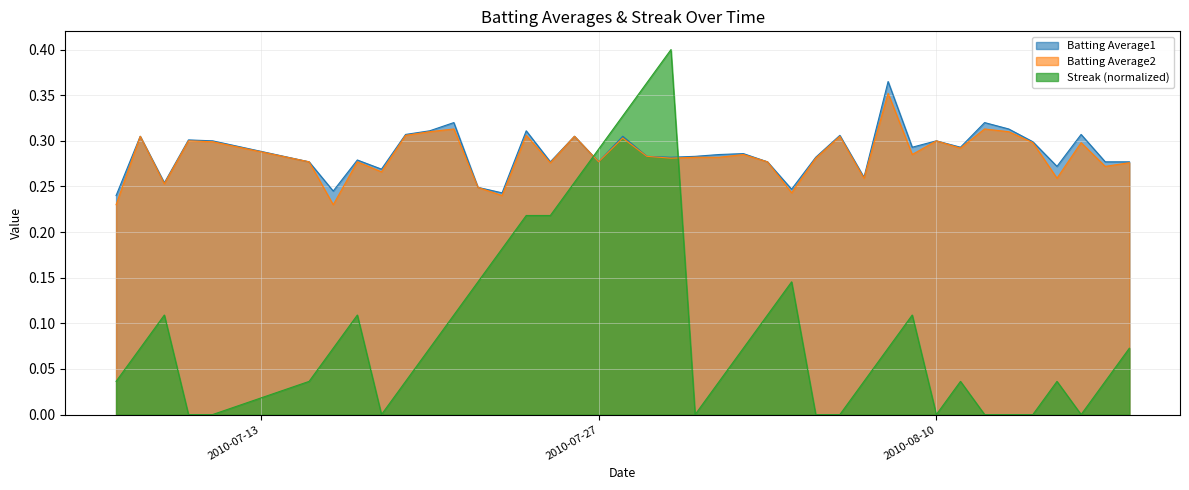

Which has a higher value, 2010-07-07 or 2010-08-16?

2010-08-16